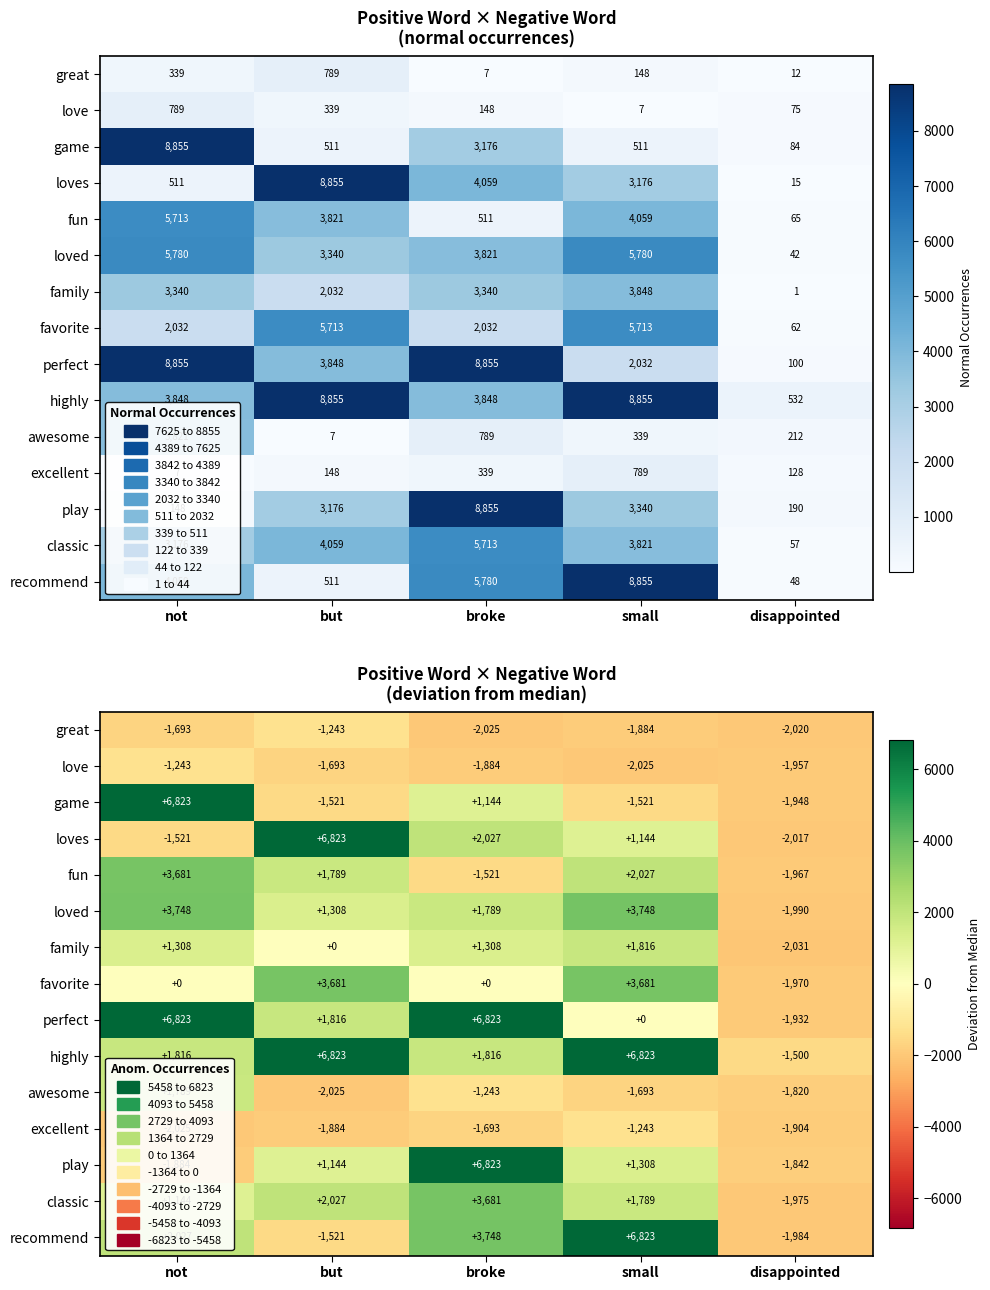

Read the loved value at small, to the nearest 10.

3750